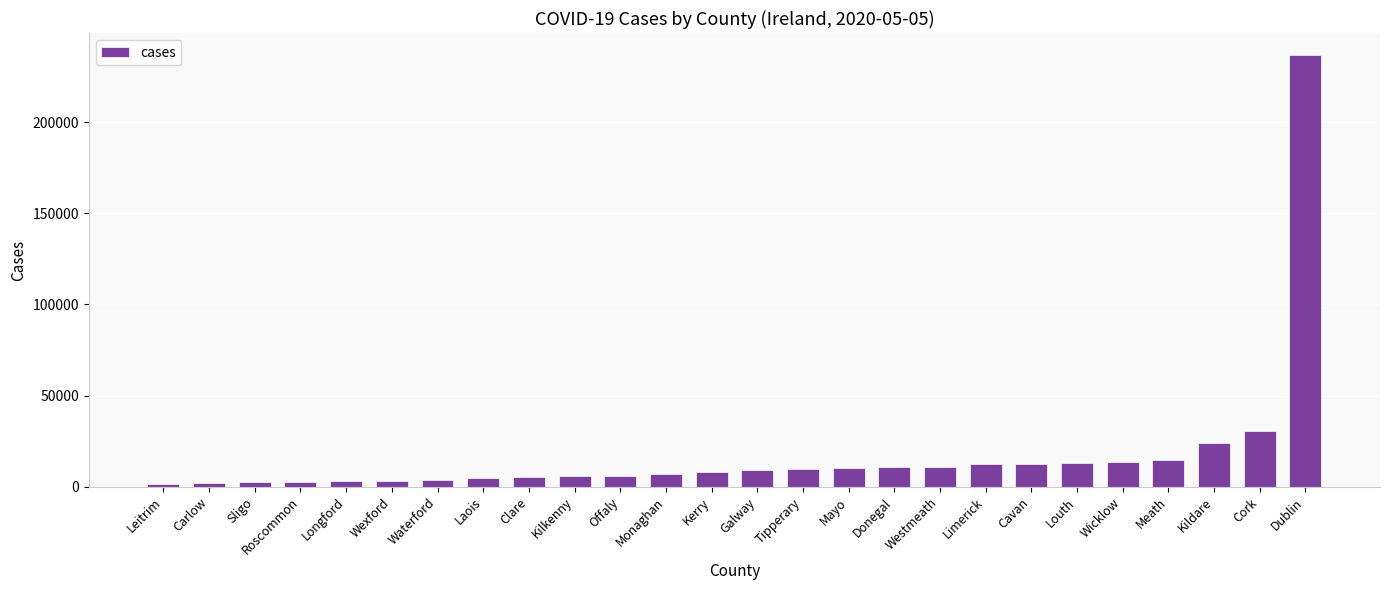

Between Kerry and Roscommon, which is larger?

Kerry